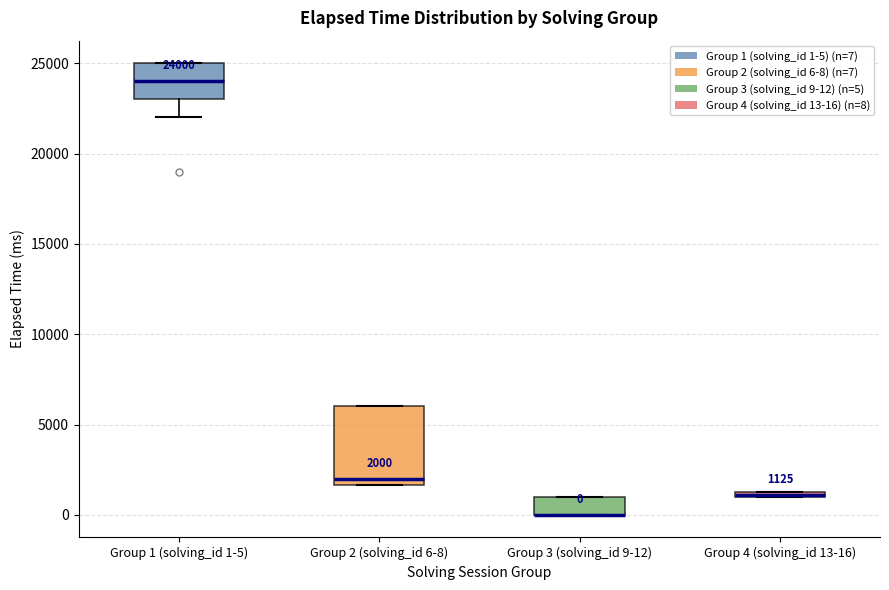

Comparing the boxes themselves (not the whiskers), which one is the tallest?

Group 2 (solving_id 6-8)